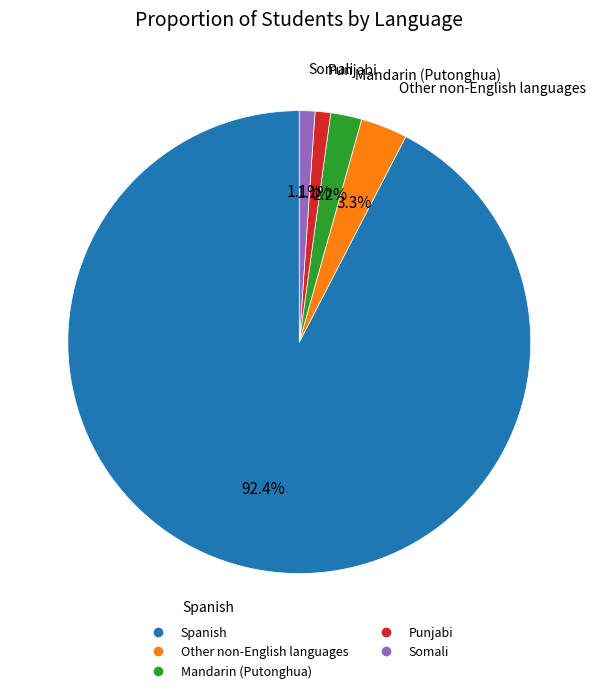

Which slice represents more than half of the pie?

Spanish